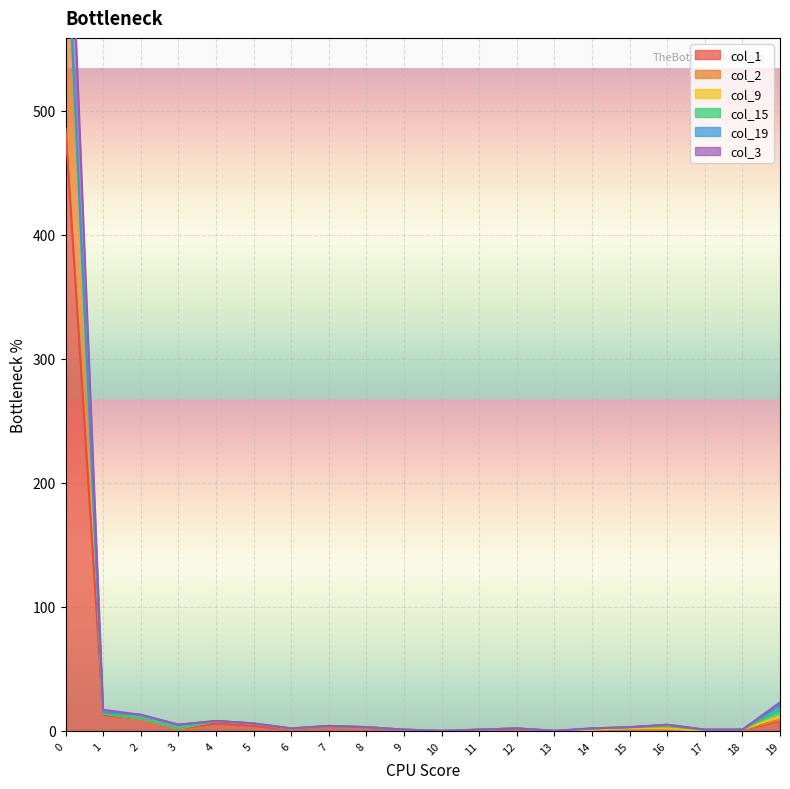

What is the total value across all series at 17?

1